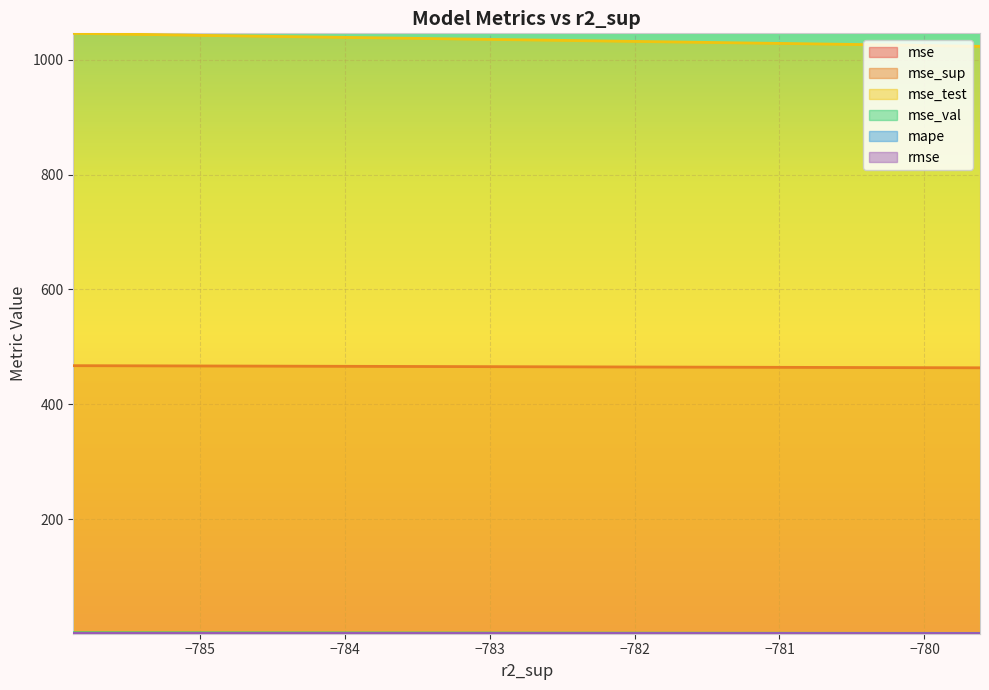

True or false: mse_val has more than 1 interior local peaks.

True